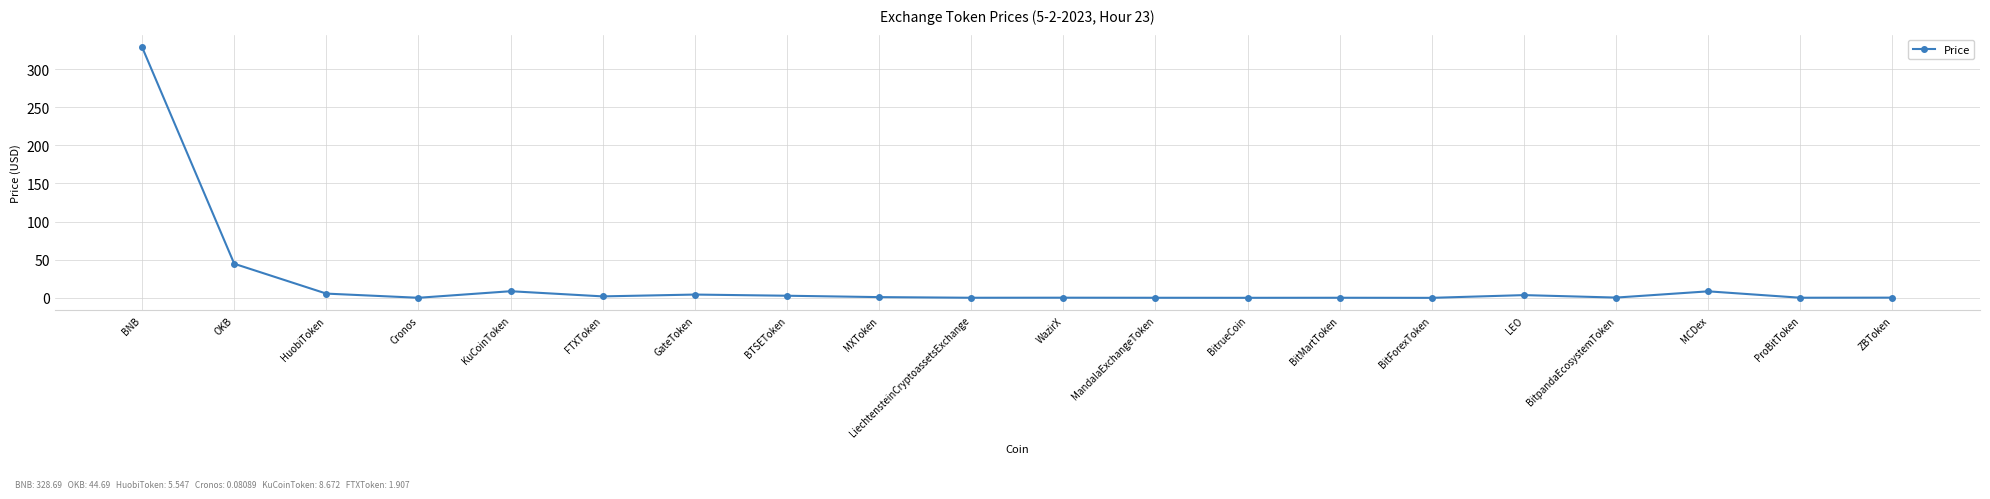

What is the sum of the values at MCDex and HuobiToken?

14.1